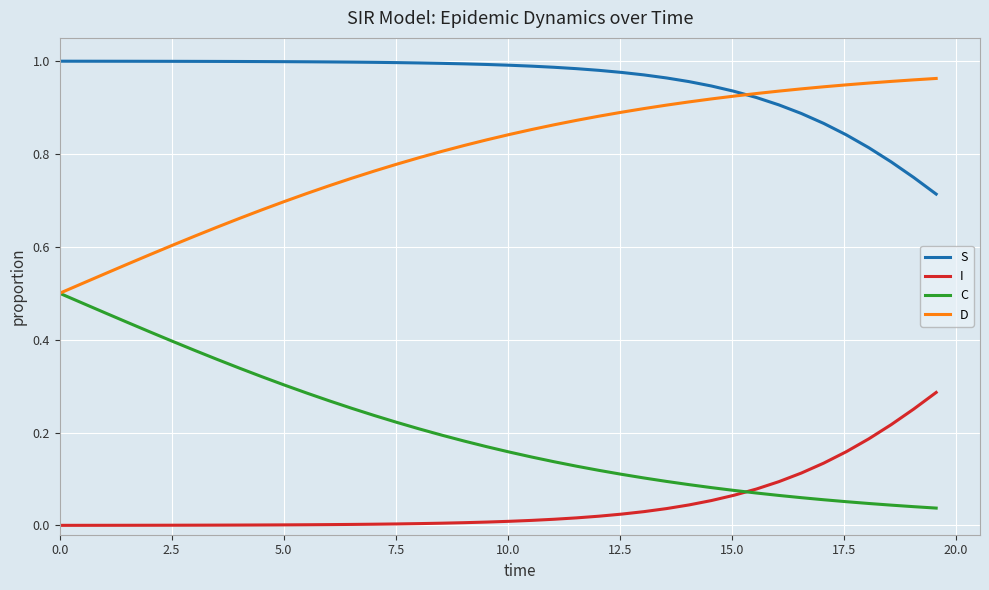

Which series has the largest total across all categories?

S